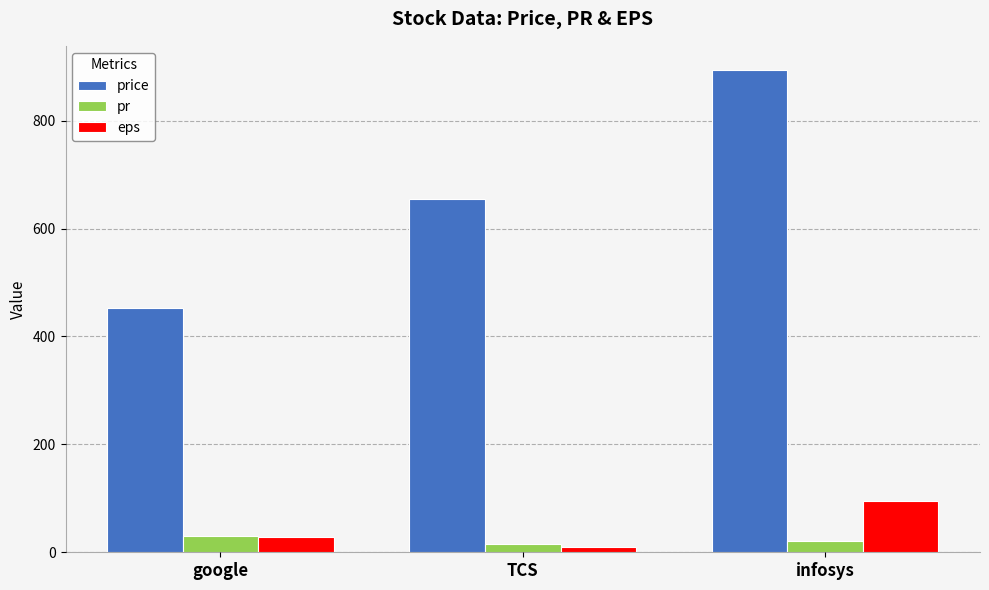

Reading right to left, extract all data points from this chart.

price: infosys=894.0	TCS=654.0	google=452.0
pr: infosys=20.8	TCS=14.9	google=30.5
eps: infosys=95.0	TCS=9.0	google=27.5